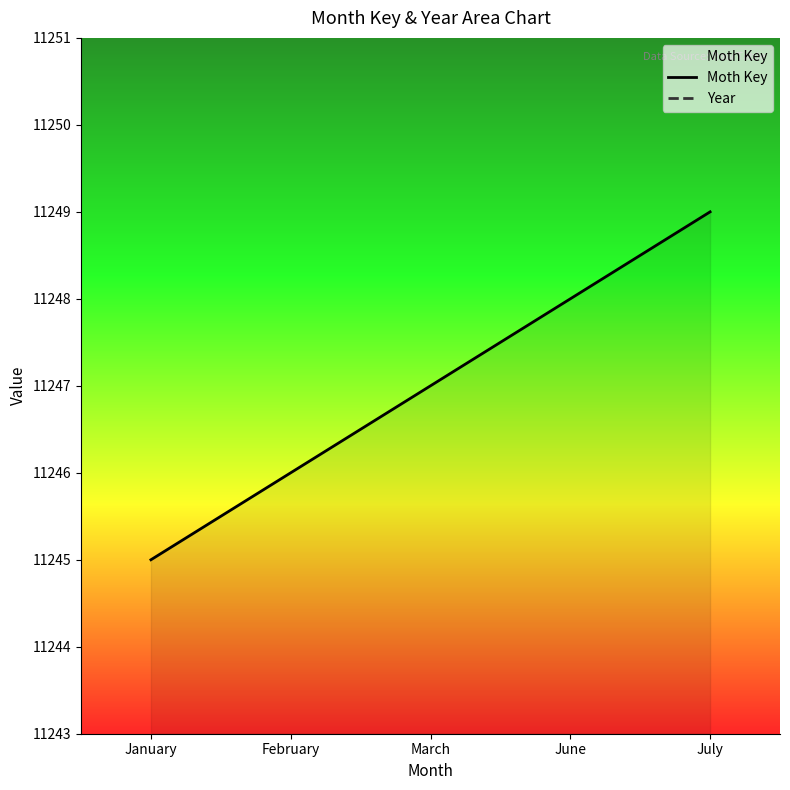

Does the chart have visible grid lines?

No